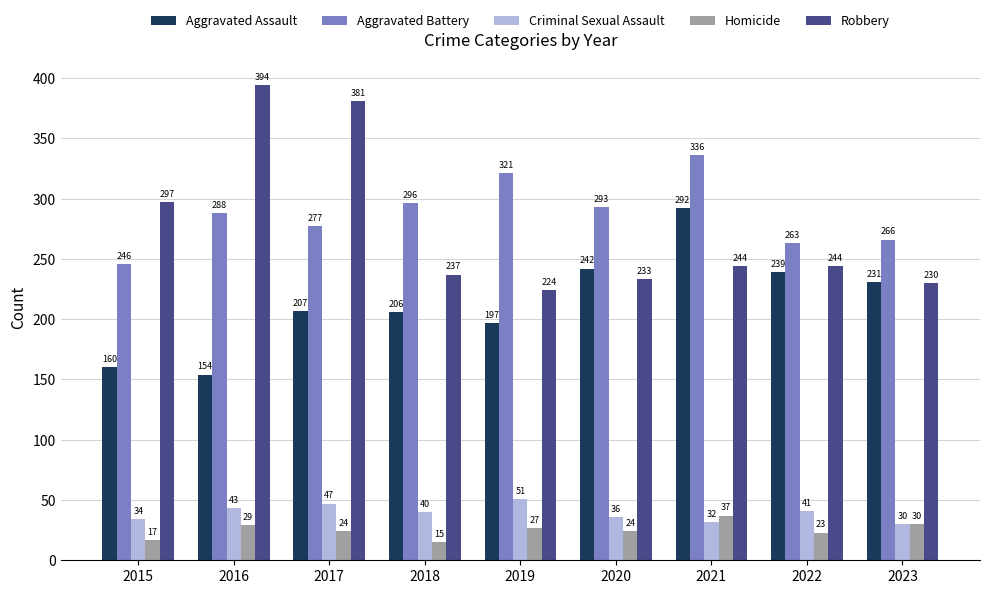

Where does the Criminal Sexual Assault series first go above 40?

2016